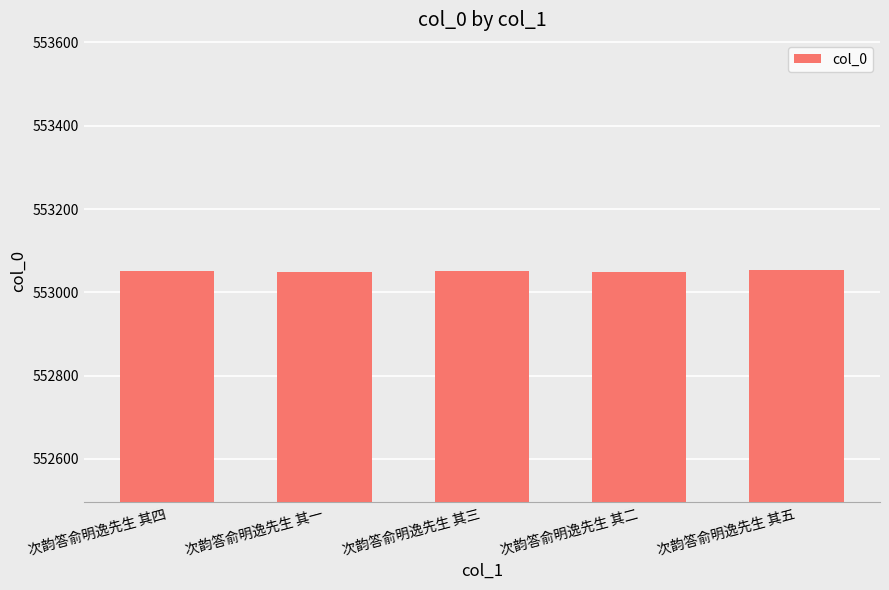

How many bars are there in total?

5